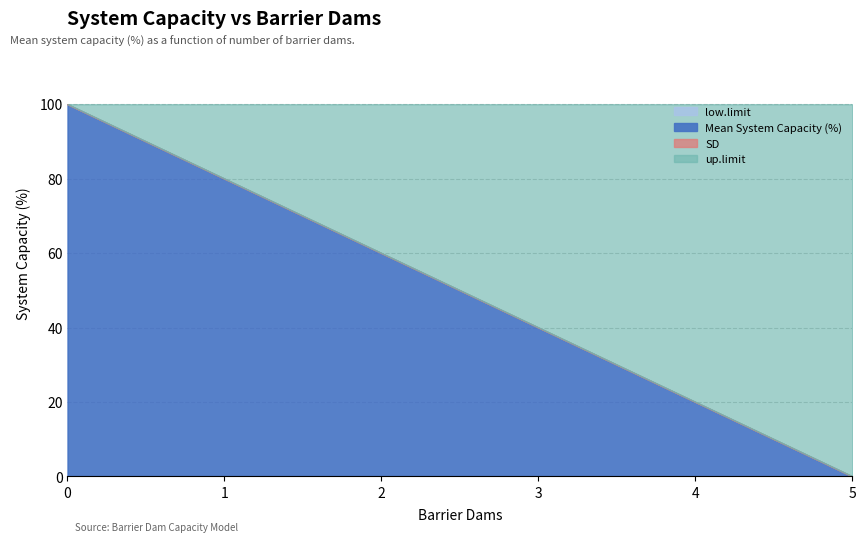

What is the total value across all series at 3?

140